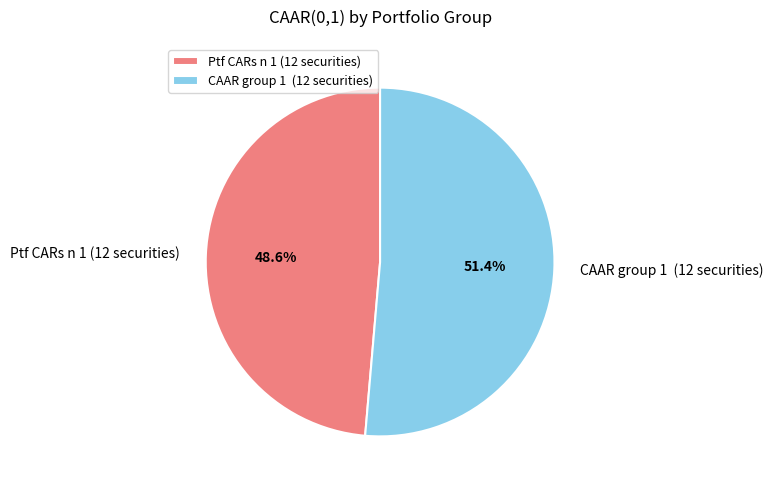

Which category accounts for the majority?

CAAR group 1 (12 securities)